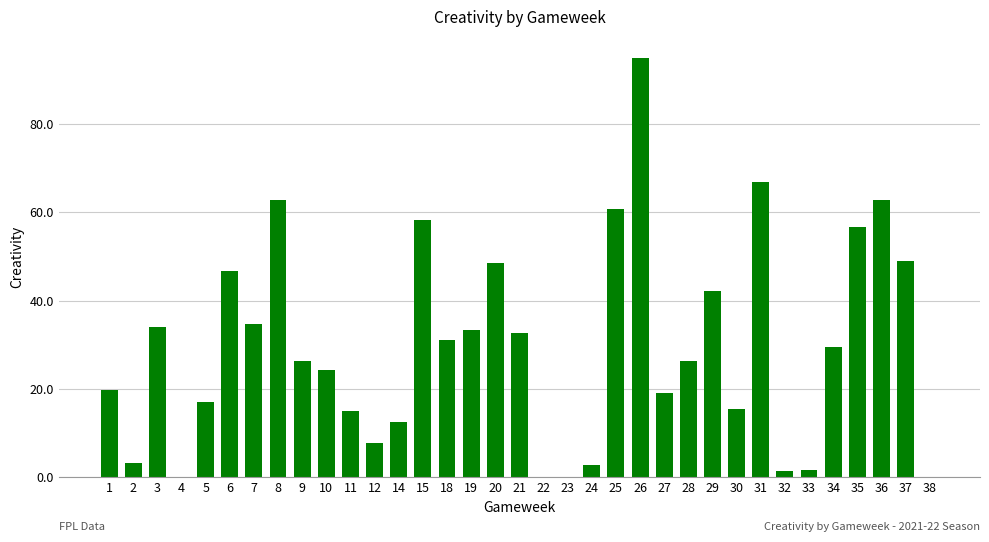

What is the average value?

29.7